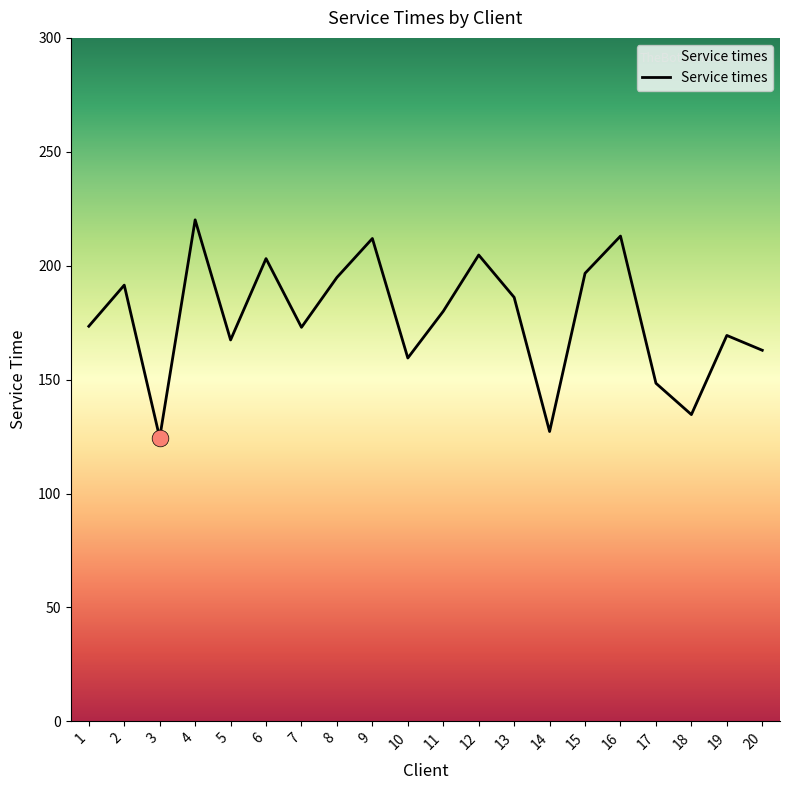

What is the minimum value shown in the chart?

124.5